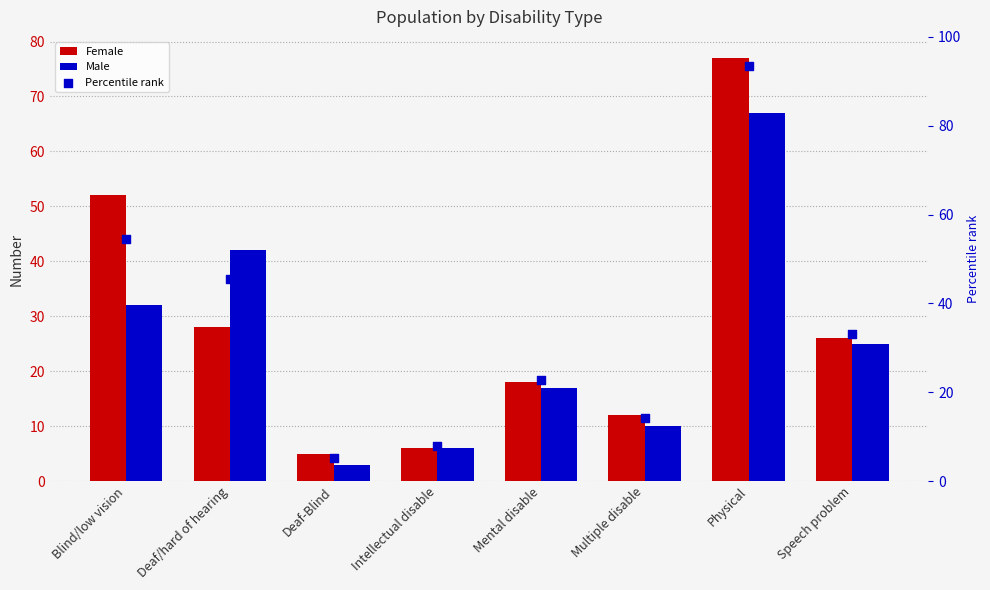

Which series contains the lowest Y value?

Male